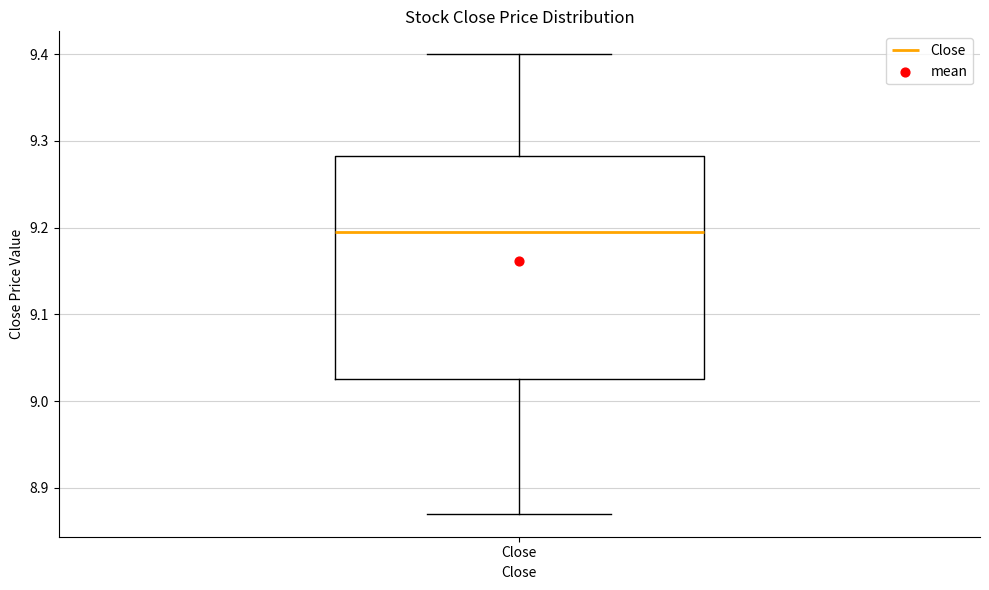

Read this box plot against the y-axis: the position of the median line, the range covered by the box, and the ends of both whiskers. The values are not printed on the chart, so give them approximately, as read against the axis.

median 9.20, box 9.03 to 9.28, whiskers 8.87 to 9.40